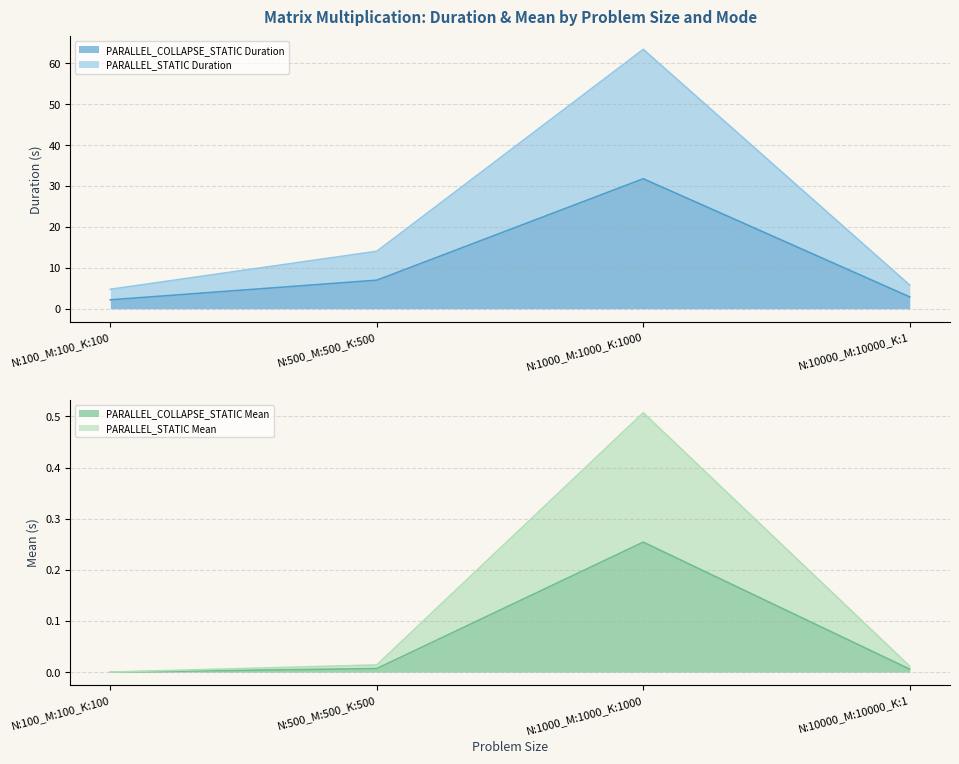

Rank the categories by PARALLEL_COLLAPSE_STATIC Duration value from highest to lowest.

N:1000_M:1000_K:1000, N:500_M:500_K:500, N:10000_M:10000_K:1, N:100_M:100_K:100